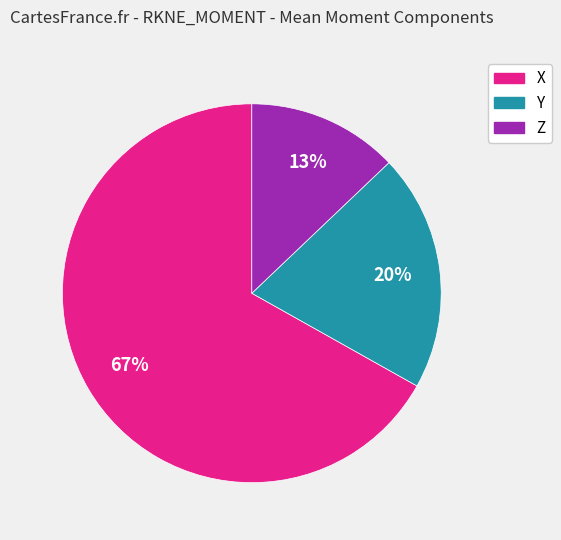

What is the majority slice?

X